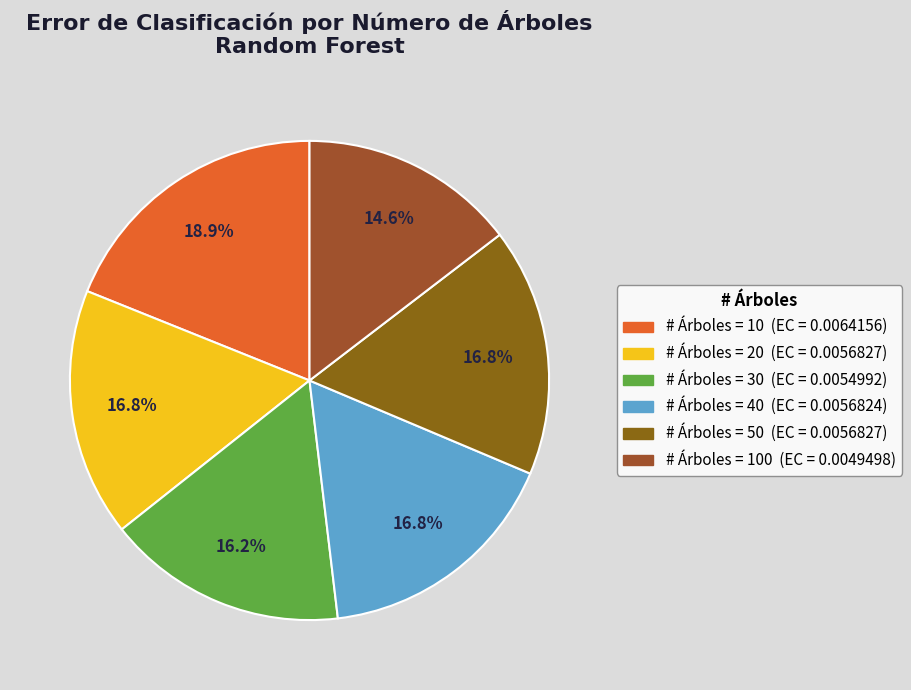

How many slices are in this pie chart?

6